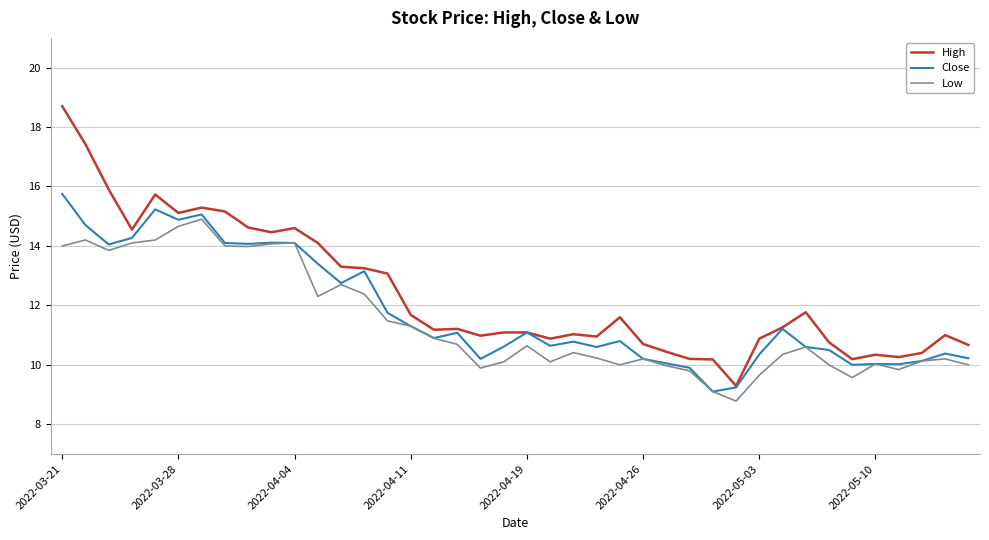

What is the minimum value for Close?

9.1